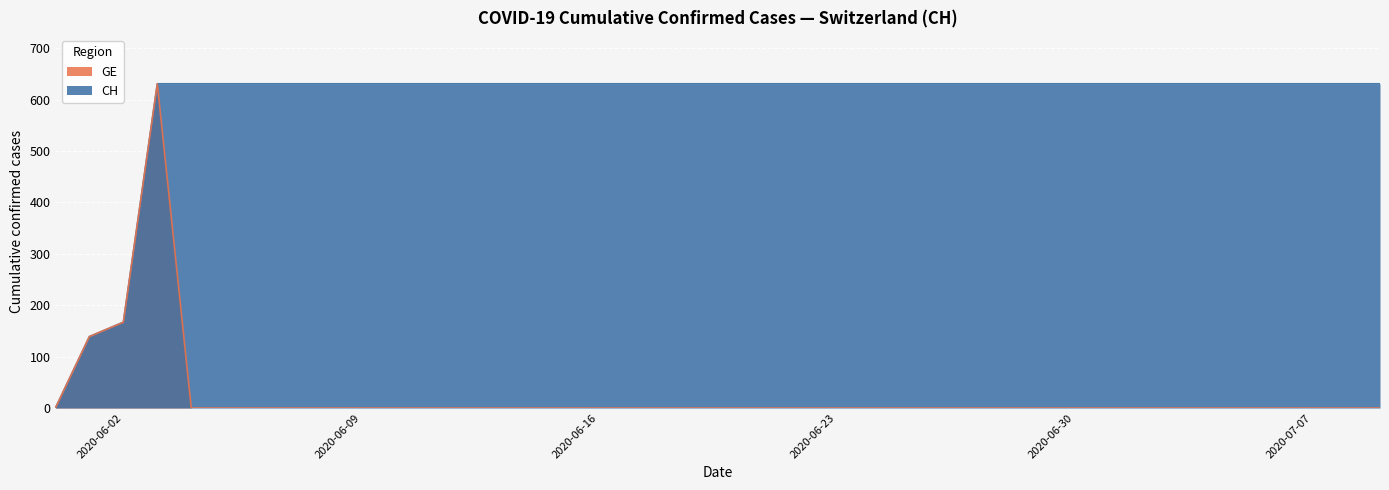

How many lines are shown in the chart?

2